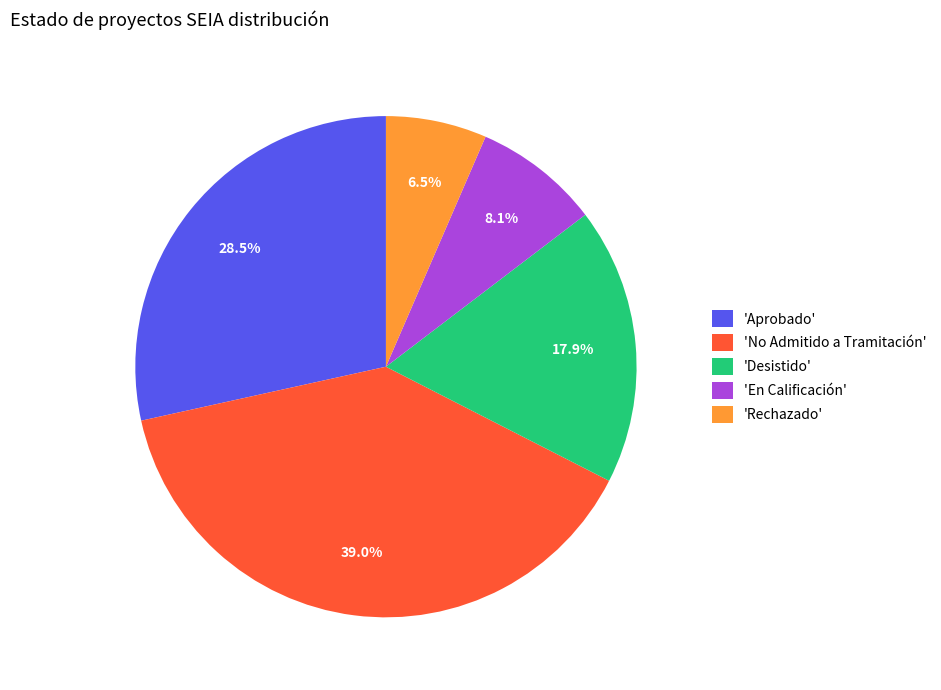

Does any single category account for the majority?

No